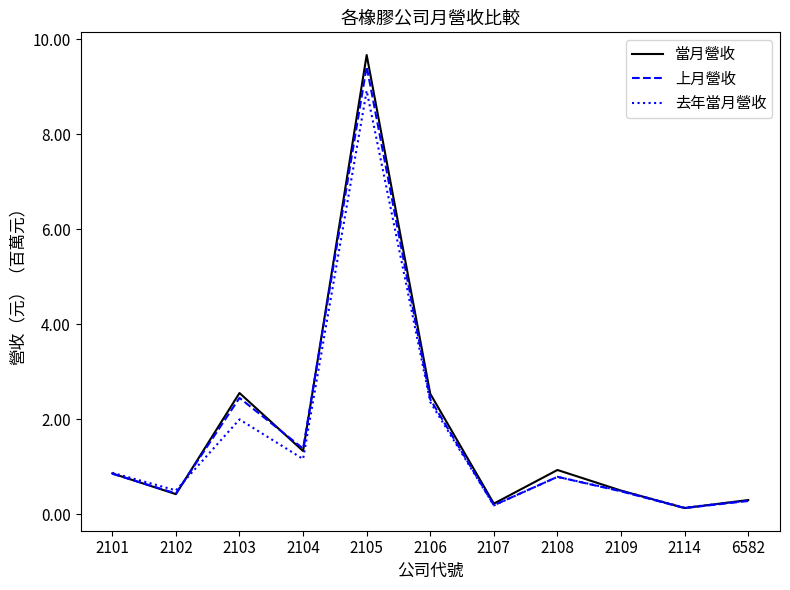

Does the chart display data point markers on the line(s)?

No